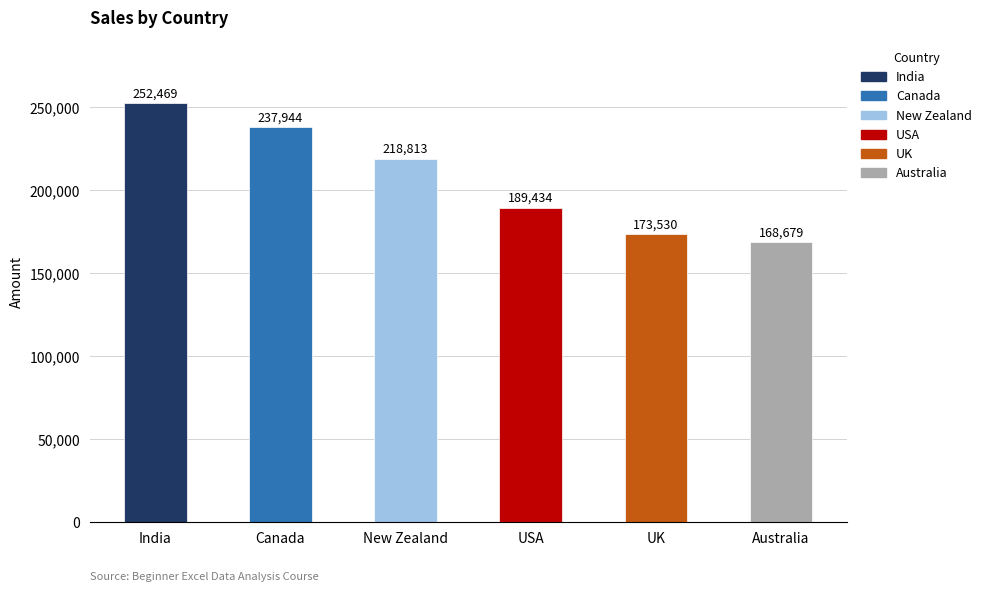

At which label does the data first exceed 218813?

India